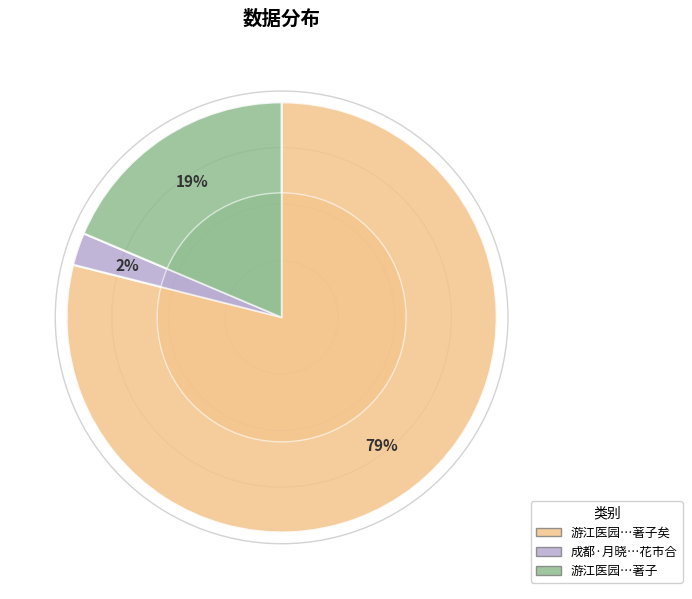

To the nearest percent, what is the difference between the largest and smallest slice percentages?

76%